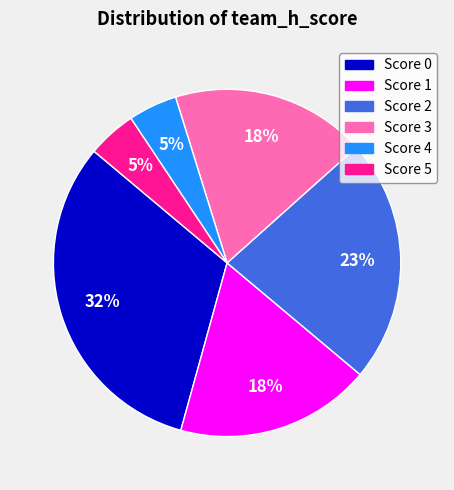

Is it true that Score 5 is 5% of the pie?

True